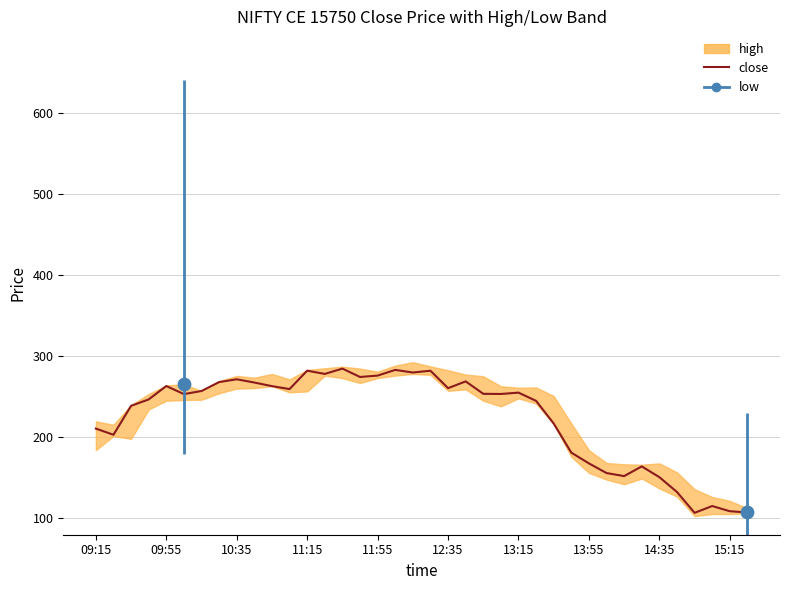

Between 19 and 23, which is larger?

19